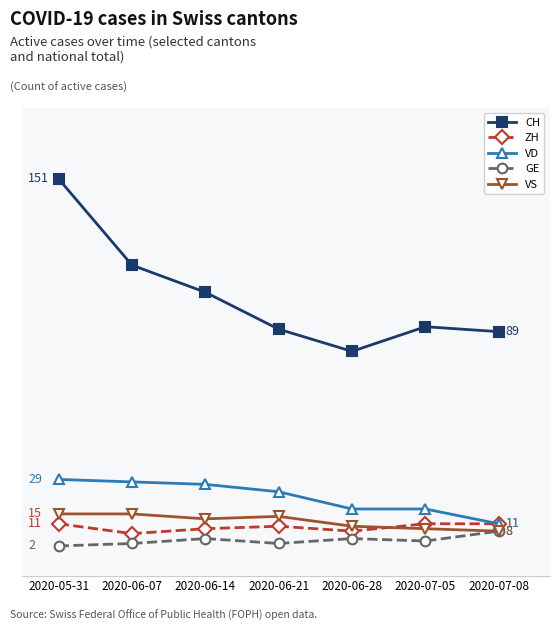

Which series has the largest range (max minus min)?

CH